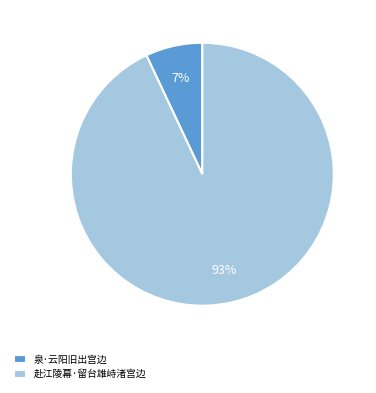

How many segments does this pie chart have?

2